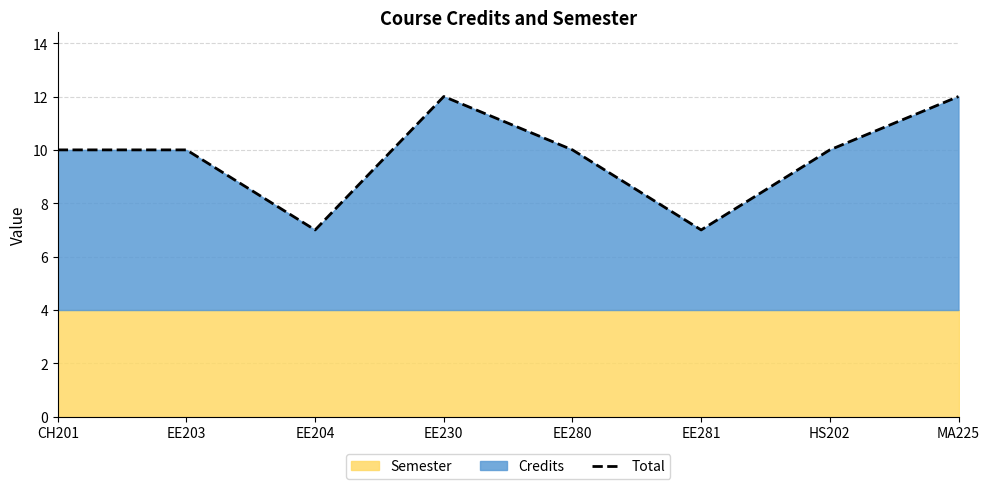

What is the label of the 5th point from the left?

EE280